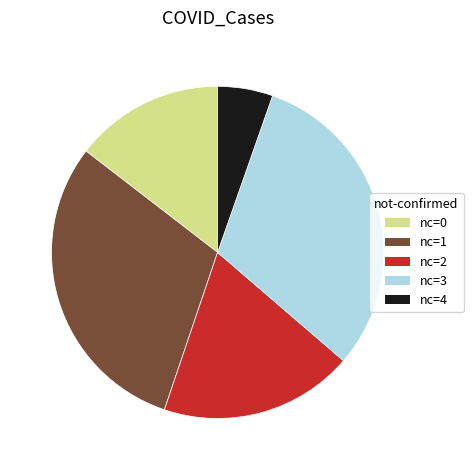

How many segments does this pie chart have?

5